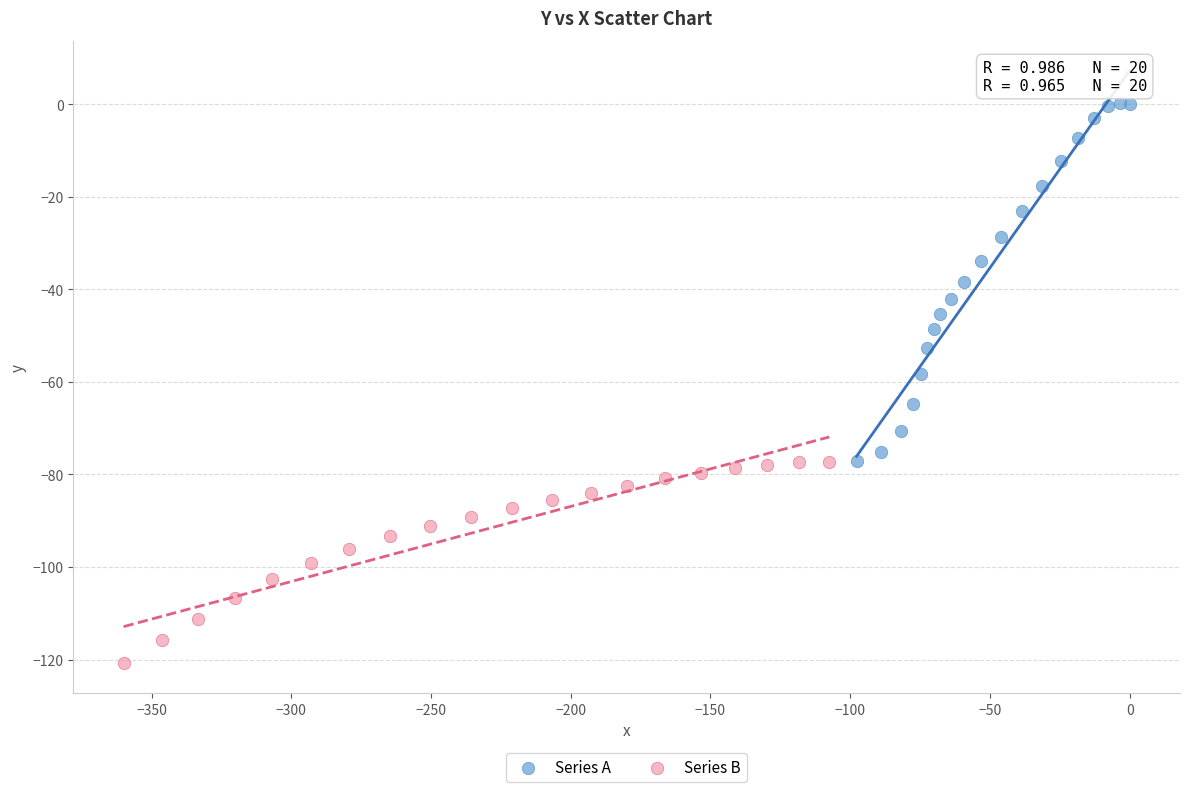

What are all the series names shown in the legend?

Series A, Series B